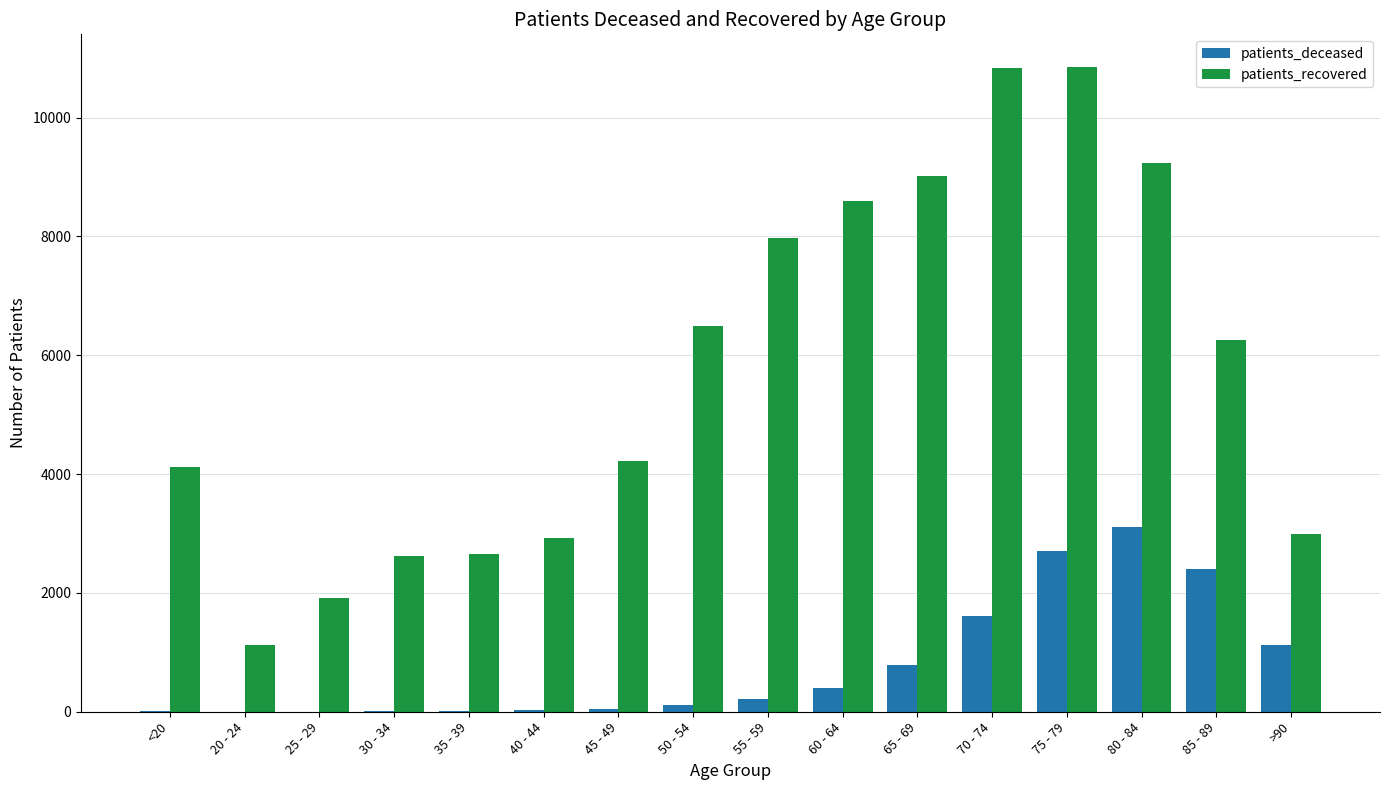

What is the total value across all series at 70 - 74?

12444